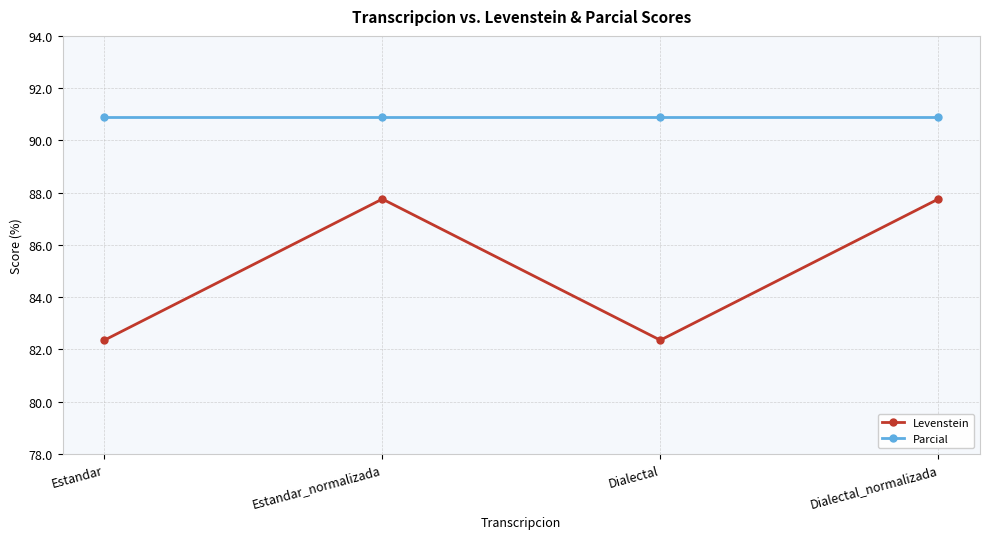

What is the minimum value shown in the chart?

82.4